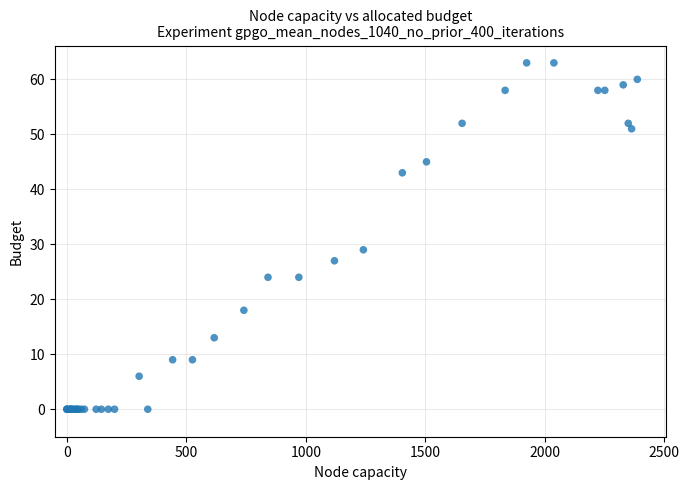

What Y value in the scatter plot is closest to 31?

29